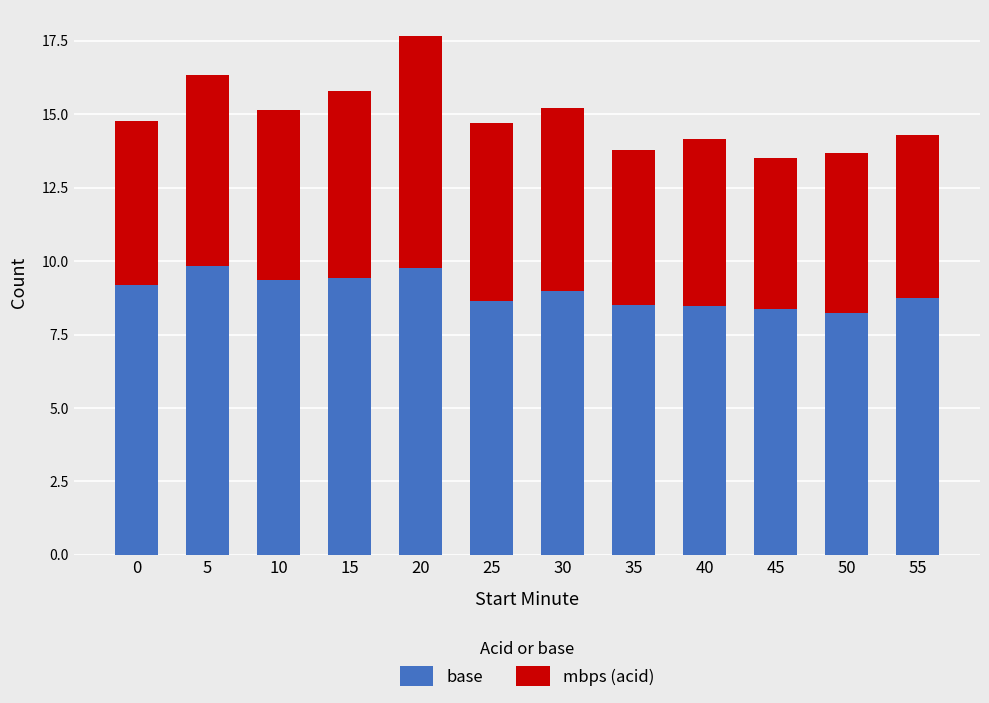

How many bars are there in total?

12